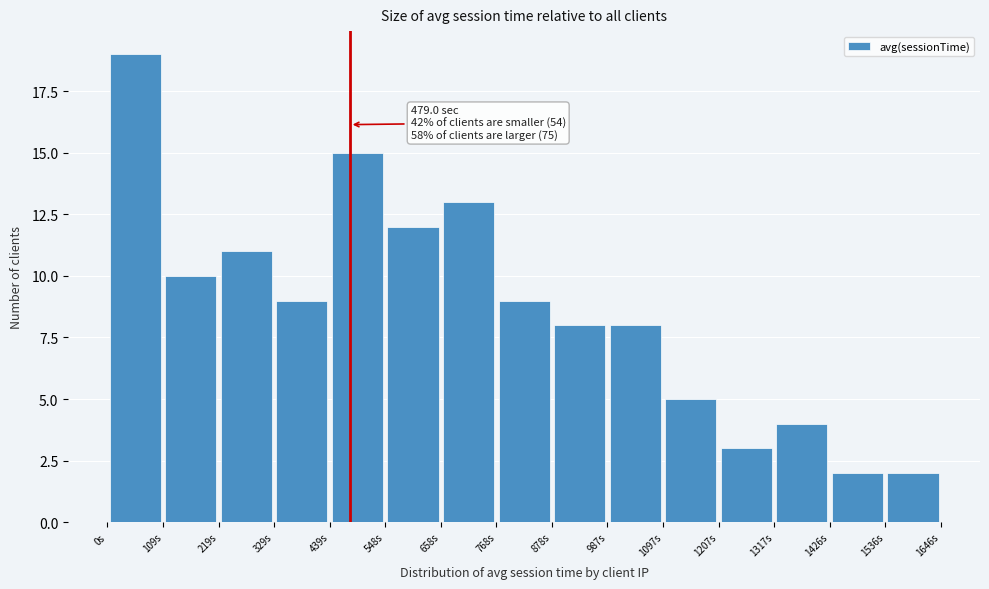

Which range on the x-axis has the tallest bar?

0 to 100